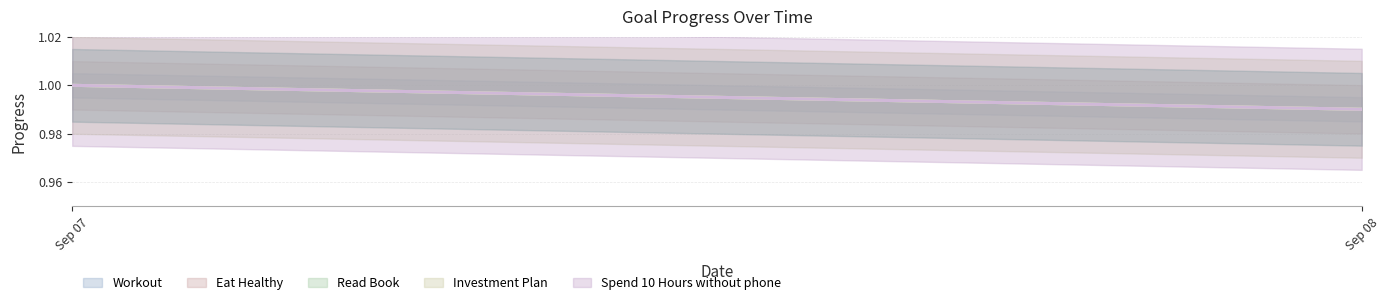

The value of Eat Healthy at 1 is 0.7. True or false?

False